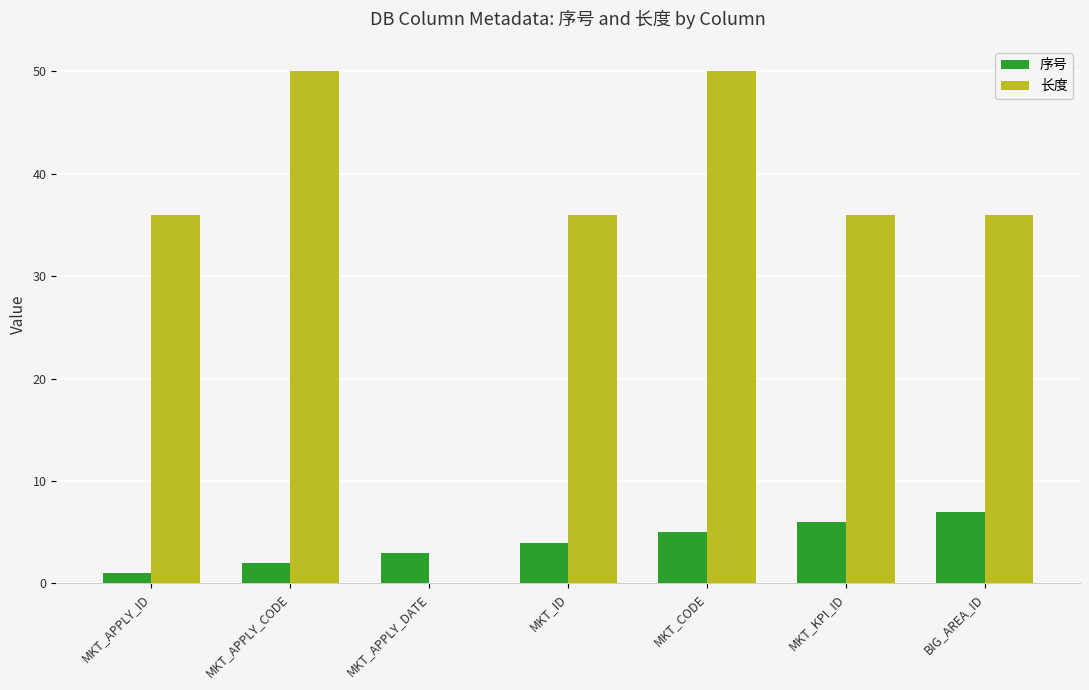

What is the sum of all 序号 values?

28